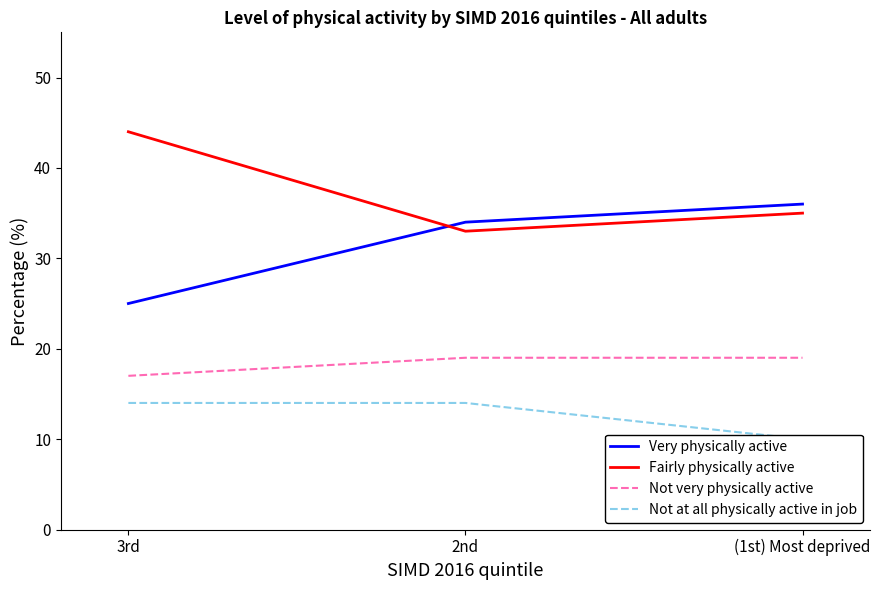

What is the difference between the highest and lowest values at 2nd?

20